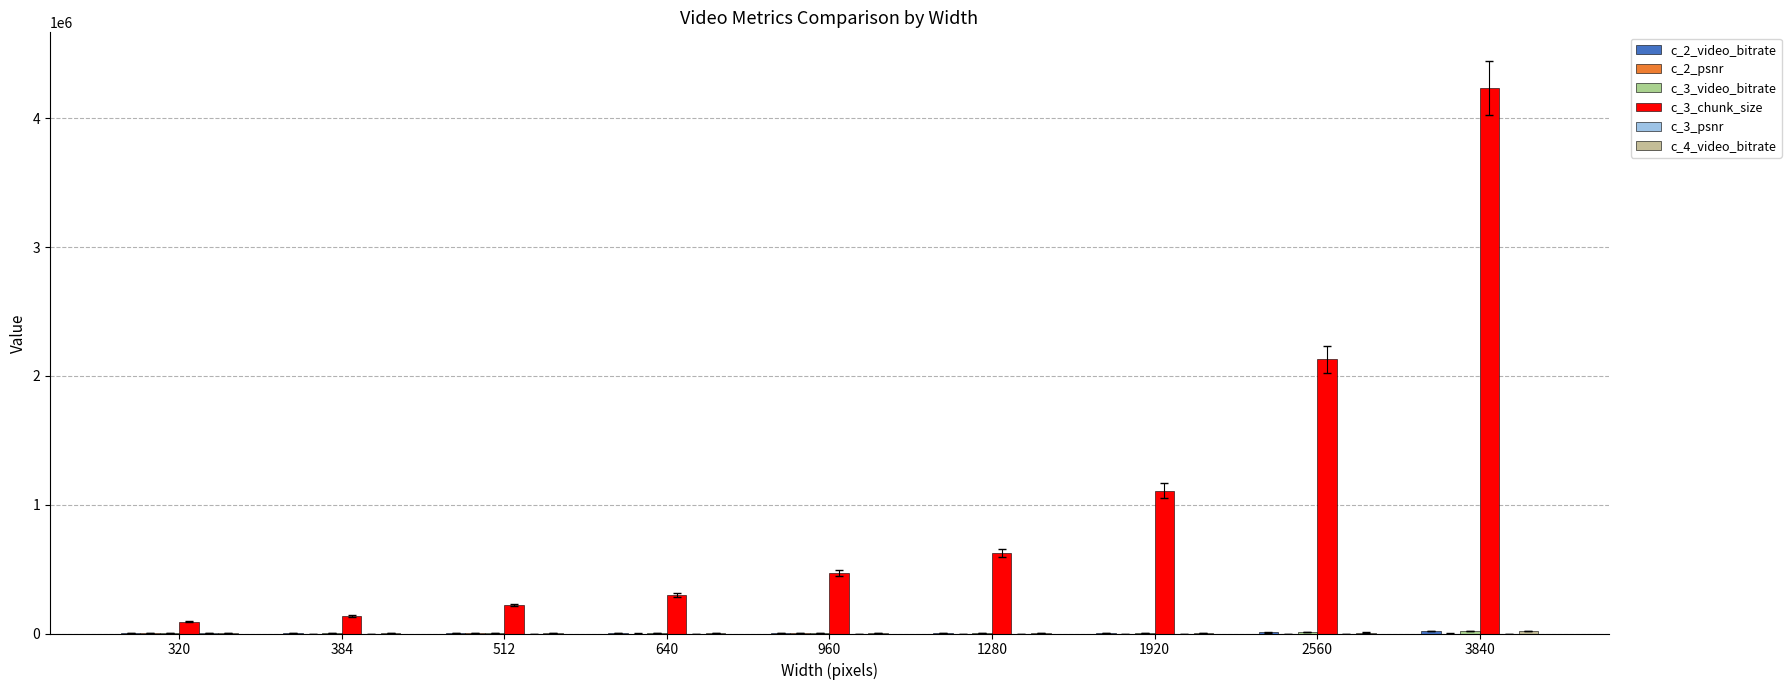

What is the difference between the c_2_video_bitrate values at 1920 and 2560?

3723.1